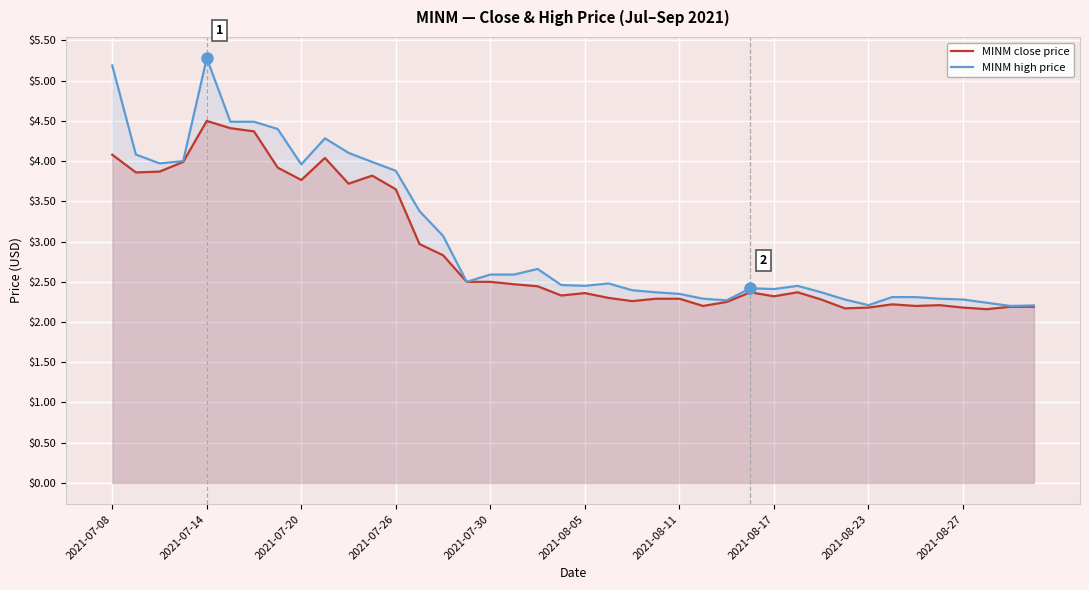

What is the difference between the maximum and minimum values in the MINM close price series?

2.3